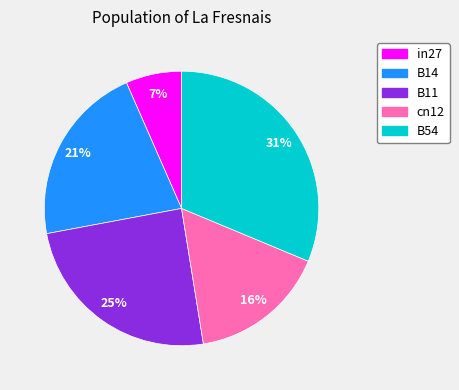

To the nearest percent, what is the combined percentage of B14 and B11?

46%